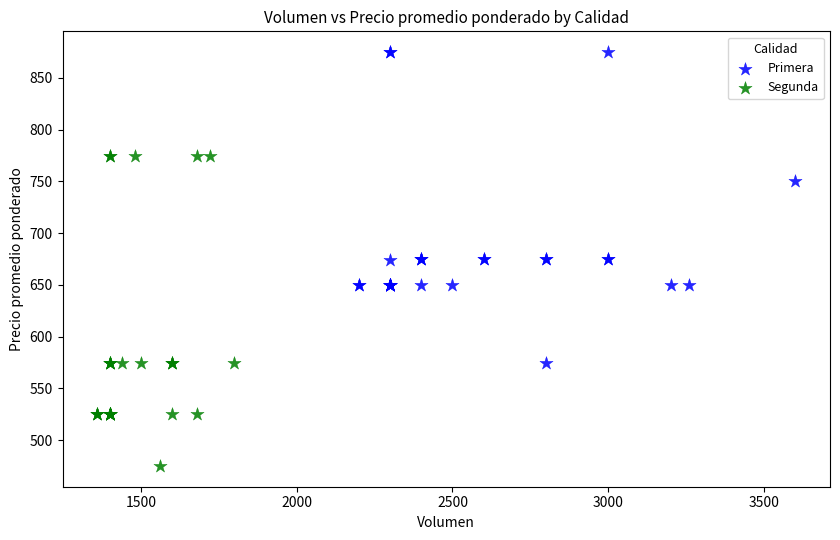

Which series contains the lowest Y value?

Segunda